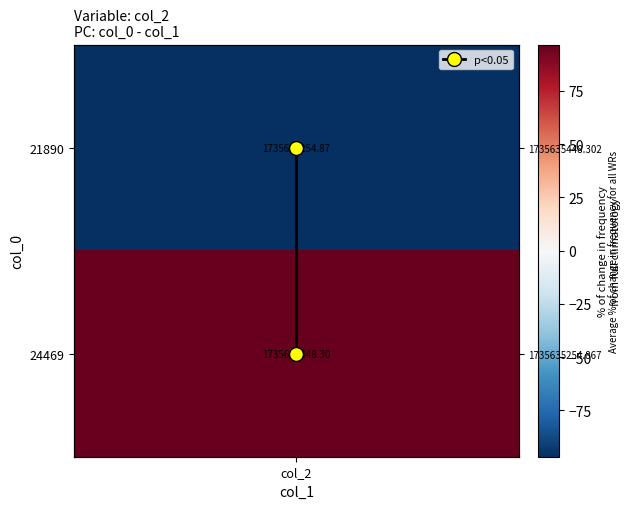

The value at col_2 is 0. True or false?

False